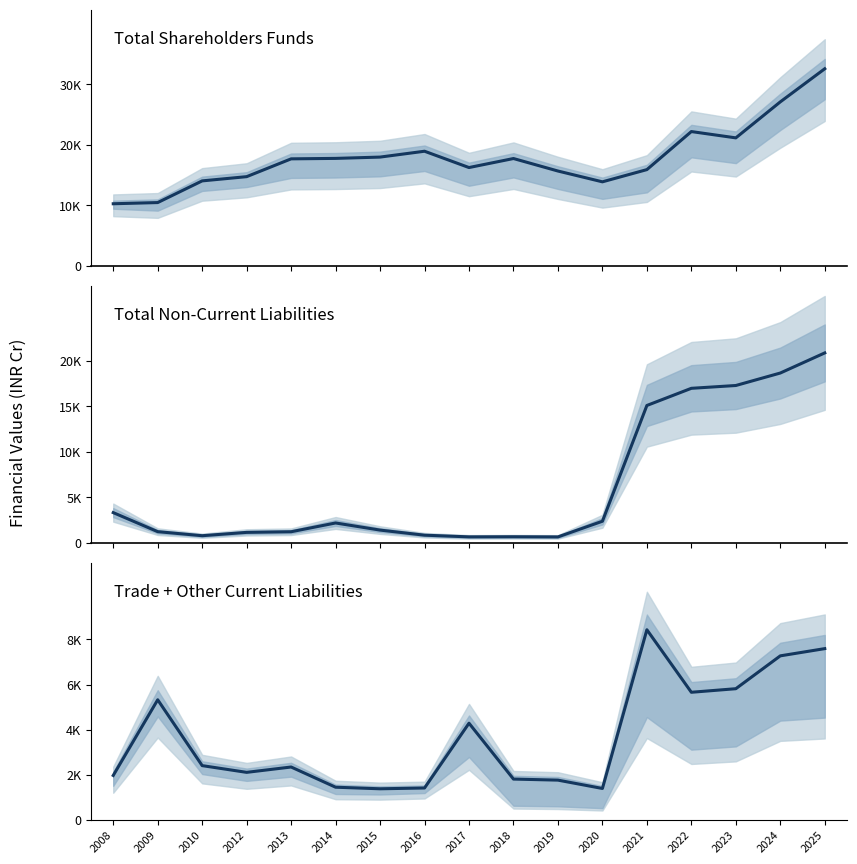

What is the difference between the Trade Payables + Other Current Liabilities values at 2020 and 2012?

715.8